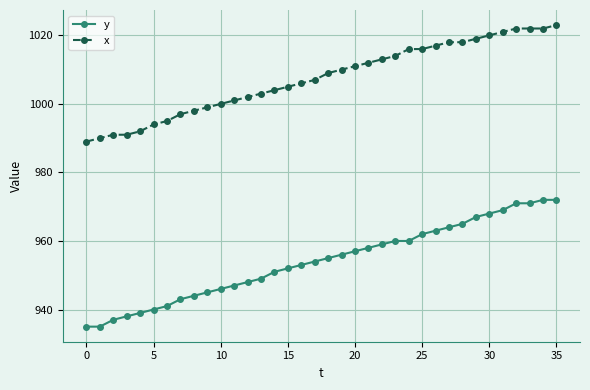

True or false: x and y intersect in this chart.

False